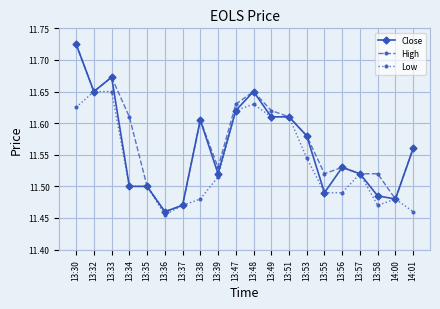

Does the chart display data point markers on the line(s)?

Yes